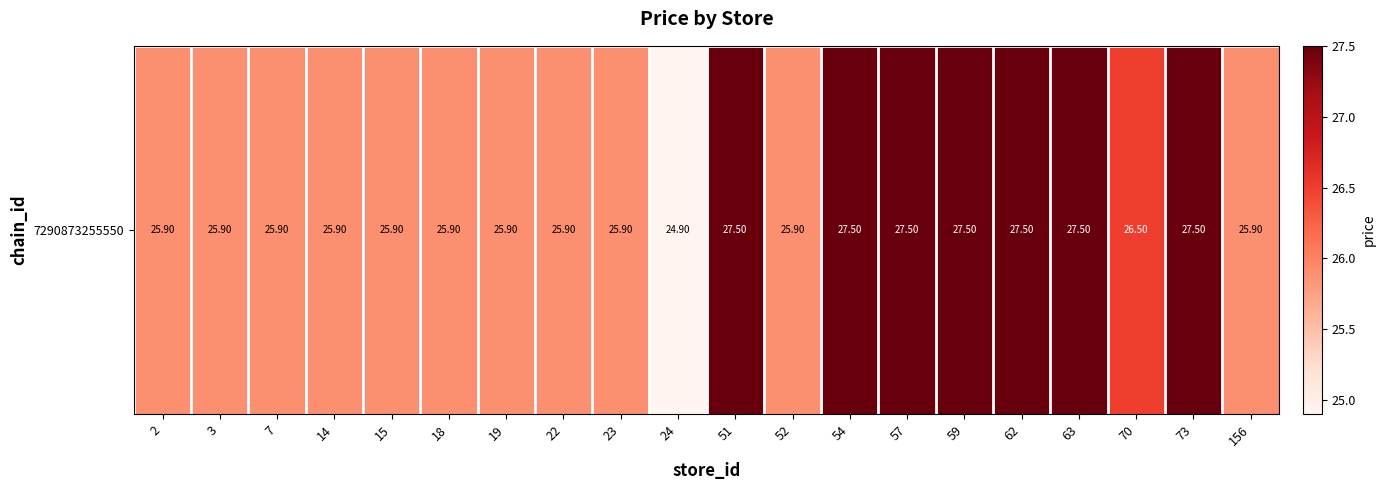

How many distinct data groups are displayed?

1